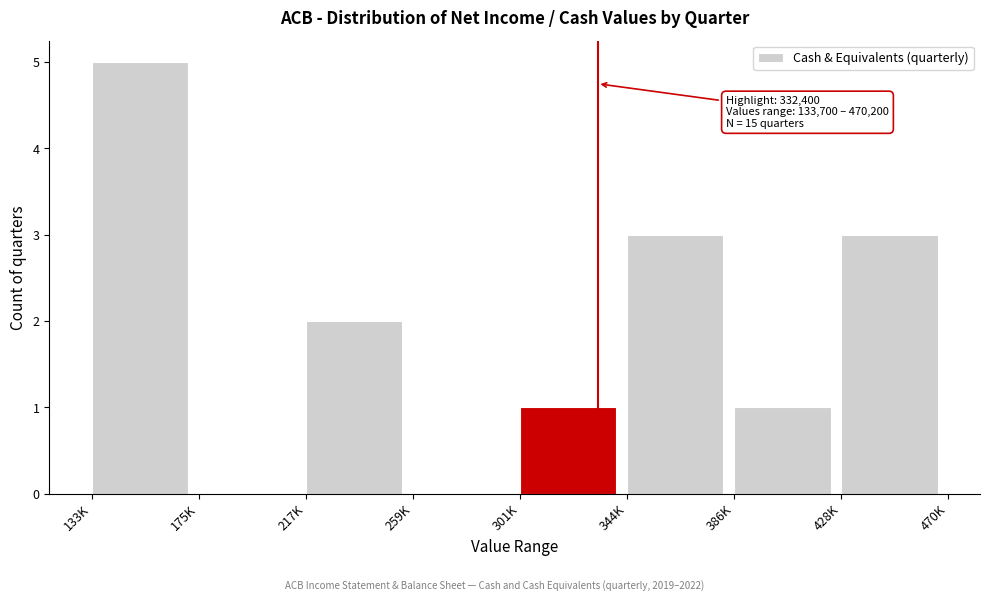

Reading left to right, list all the values displayed in this chart.

133K=5	175K=0	217K=2	259K=0	301K=1	344K=3	386K=1	428K=3